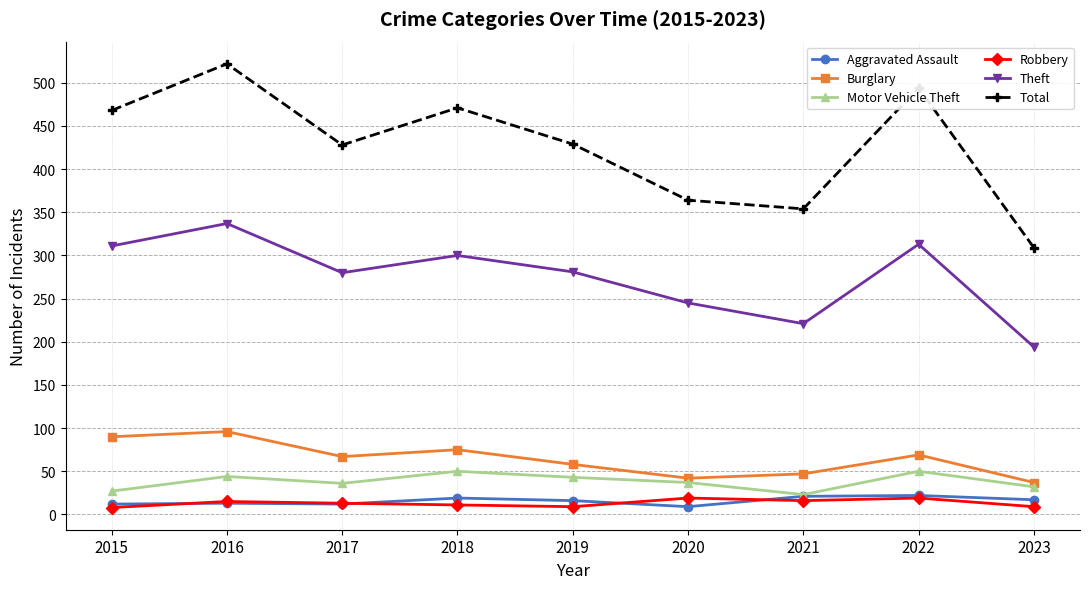

In Total, how many points are higher than both neighbors (excluding endpoints)?

3